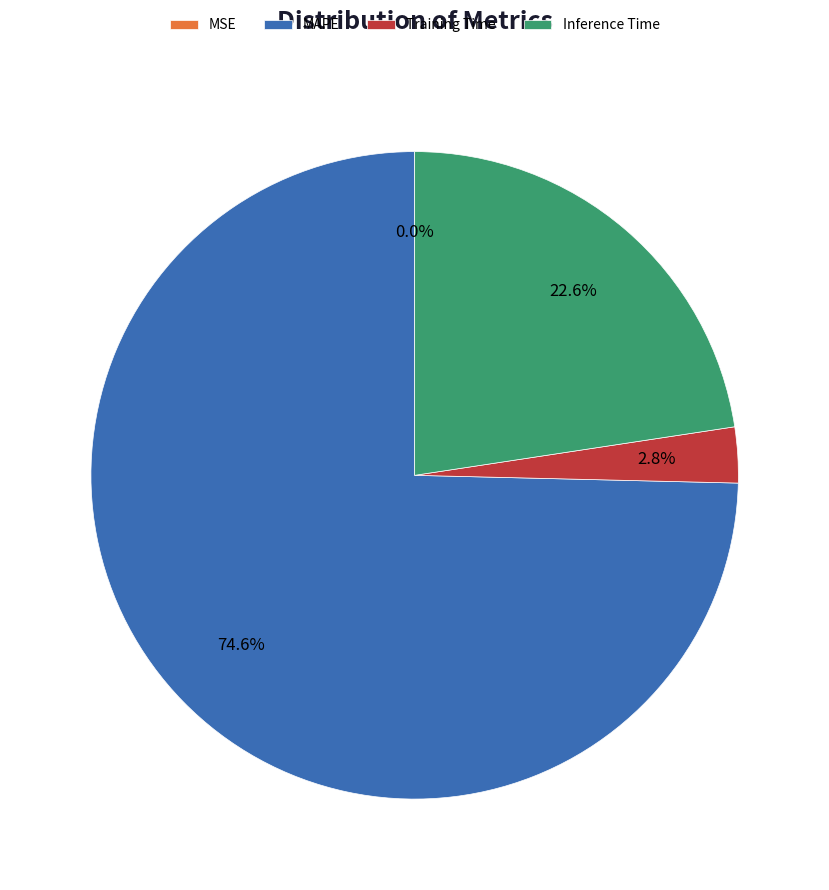

Is the sum of Training Time and MAPE greater than half?

Yes